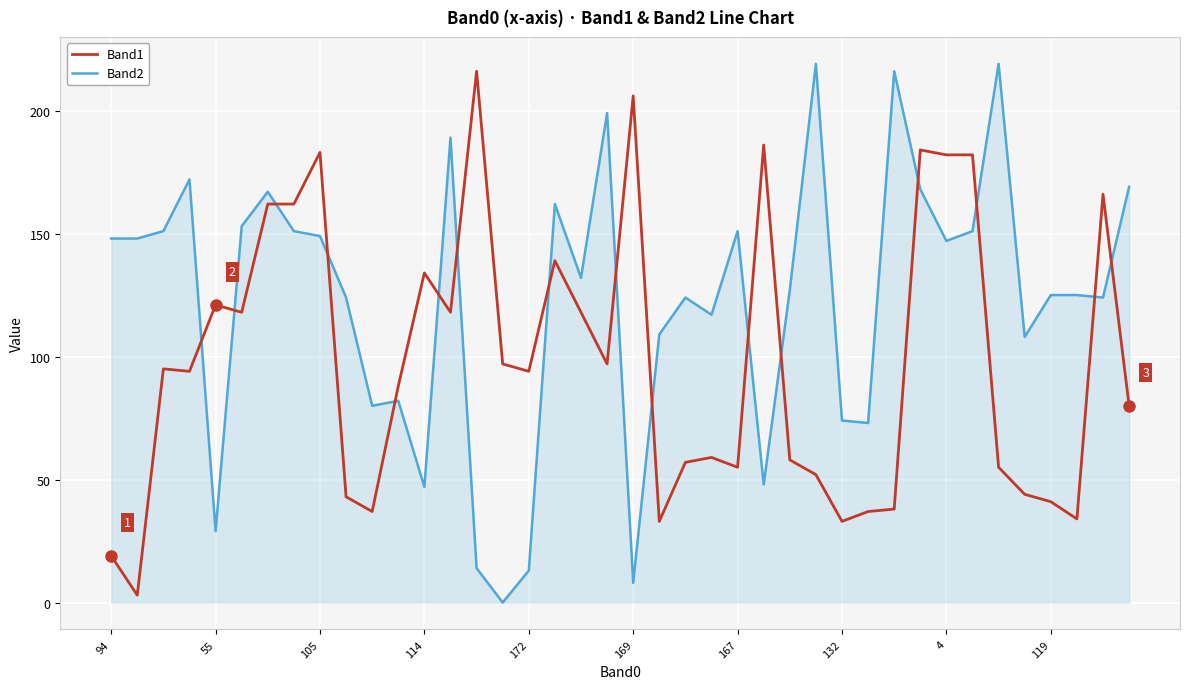

Rank the series by their average value, from lowest to highest.

Band1, Band2